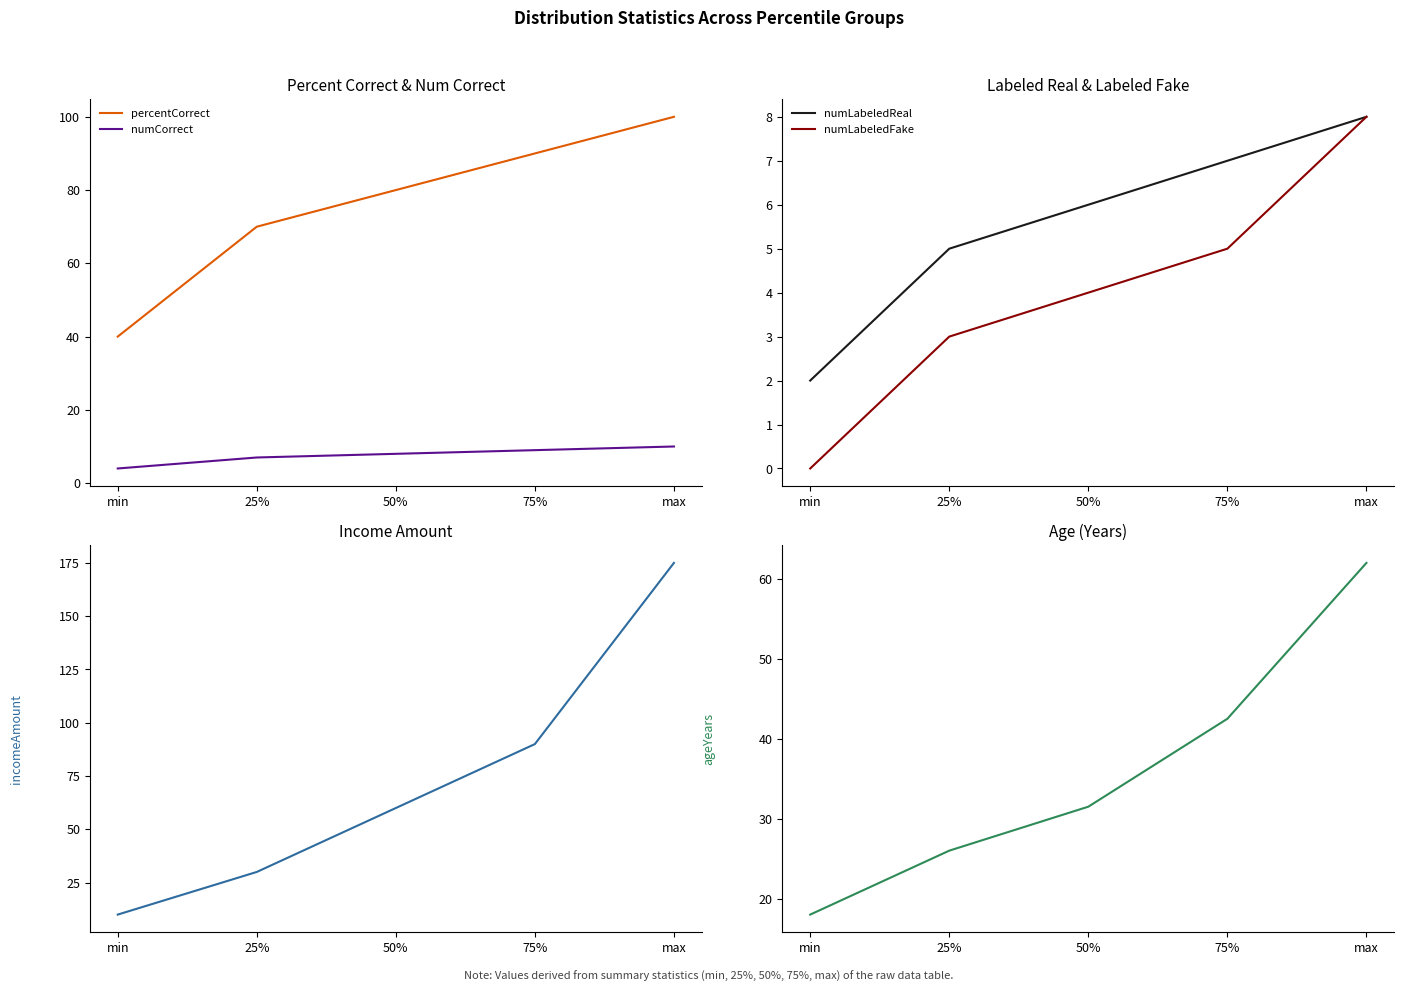

What is the maximum value for percentCorrect?

100